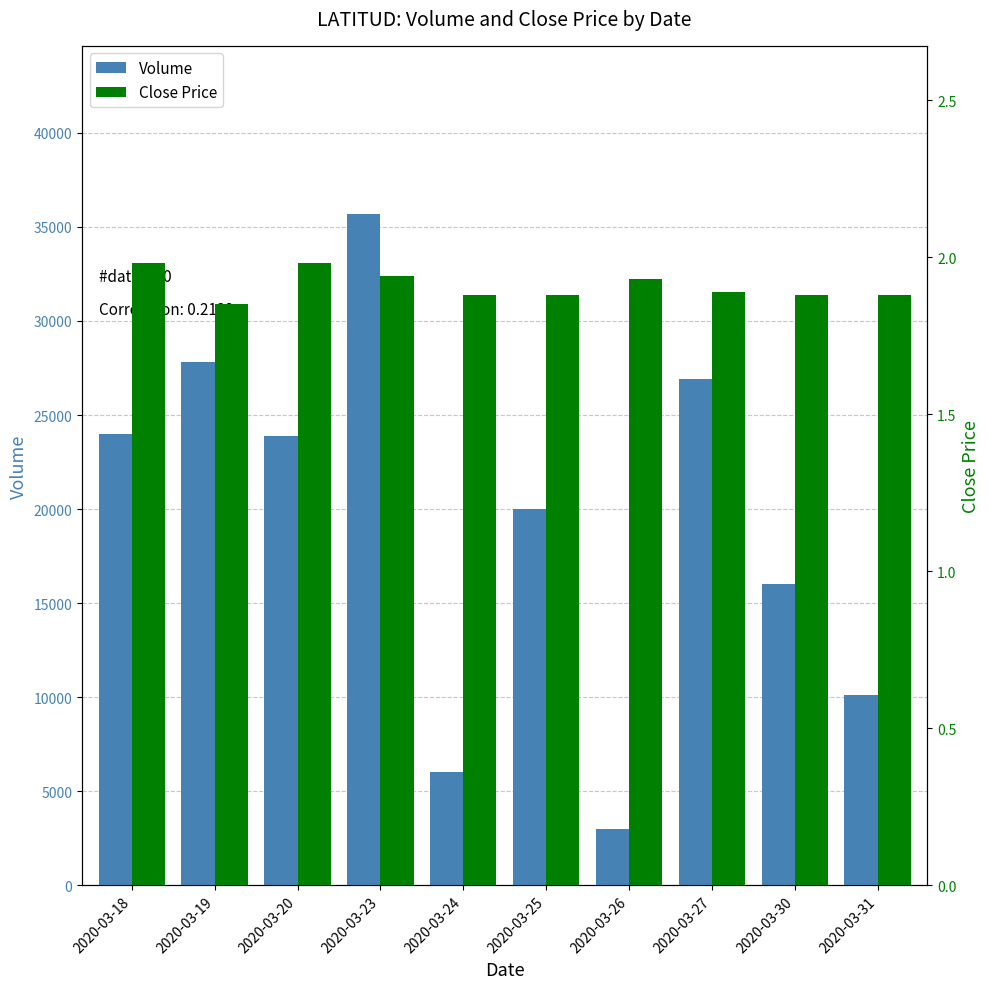

Reading right to left, what are all the values shown in this chart?

vol: 2020-03-31=10100.0	2020-03-30=16000.0	2020-03-27=26900.0	2020-03-26=3000.0	2020-03-25=20000.0	2020-03-24=6000.0	2020-03-23=35700.0	2020-03-20=23900.0	2020-03-19=27800.0	2020-03-18=24000.0
close: 2020-03-31=1.9	2020-03-30=1.9	2020-03-27=1.9	2020-03-26=1.9	2020-03-25=1.9	2020-03-24=1.9	2020-03-23=1.9	2020-03-20=2.0	2020-03-19=1.9	2020-03-18=2.0